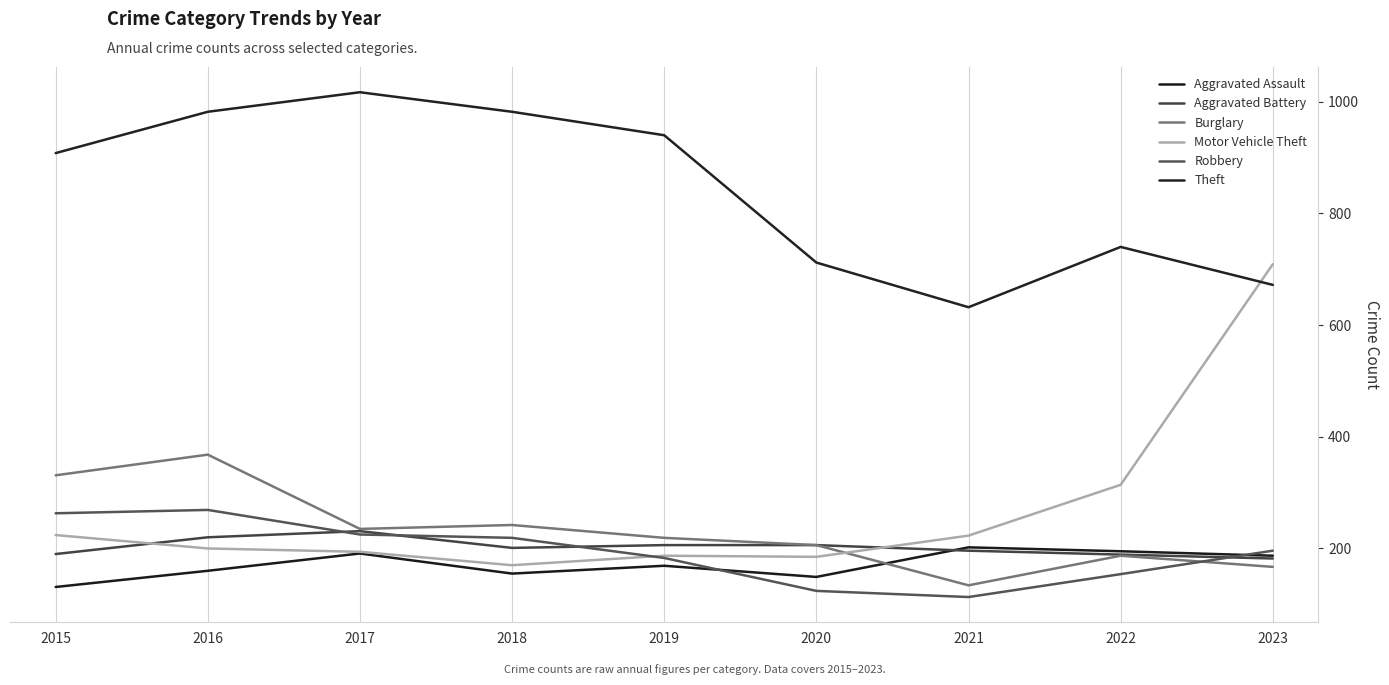

What is the difference between the maximum and minimum values in the Motor Vehicle Theft series?

539